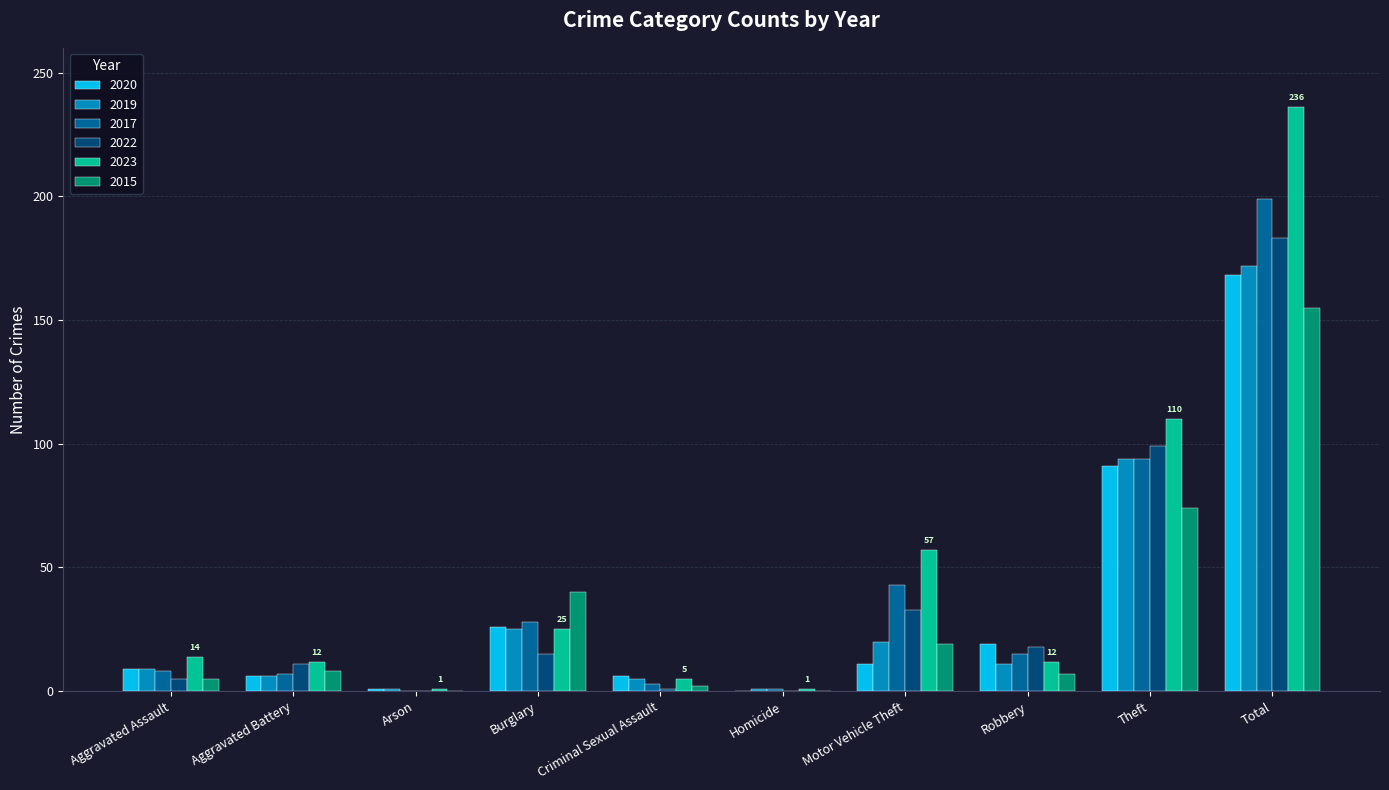

Which series has the widest spread of values?

2023